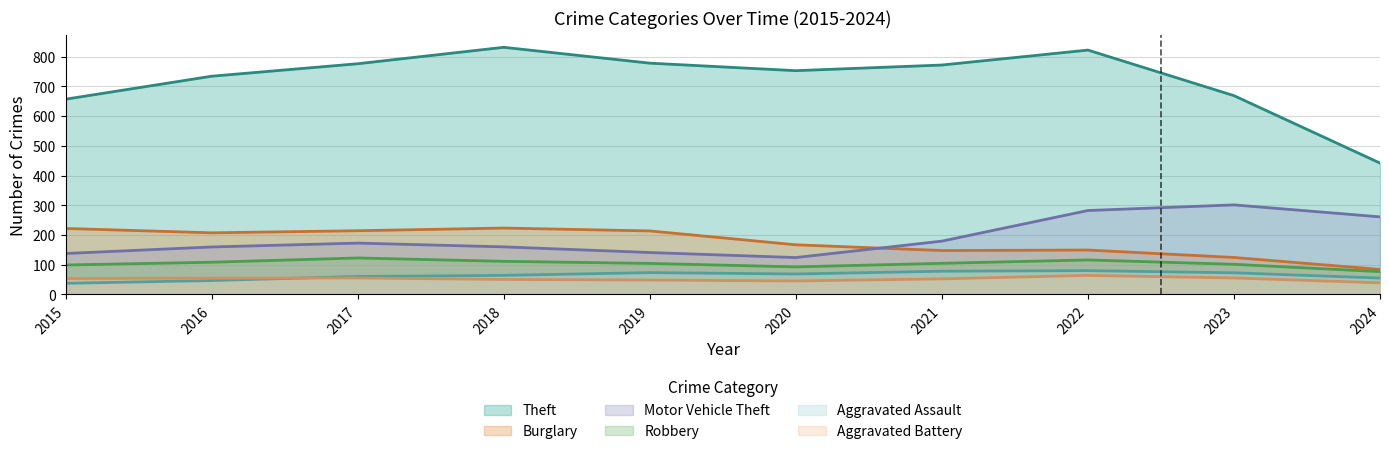

True or false: Robbery has more than 0 interior local peaks.

True